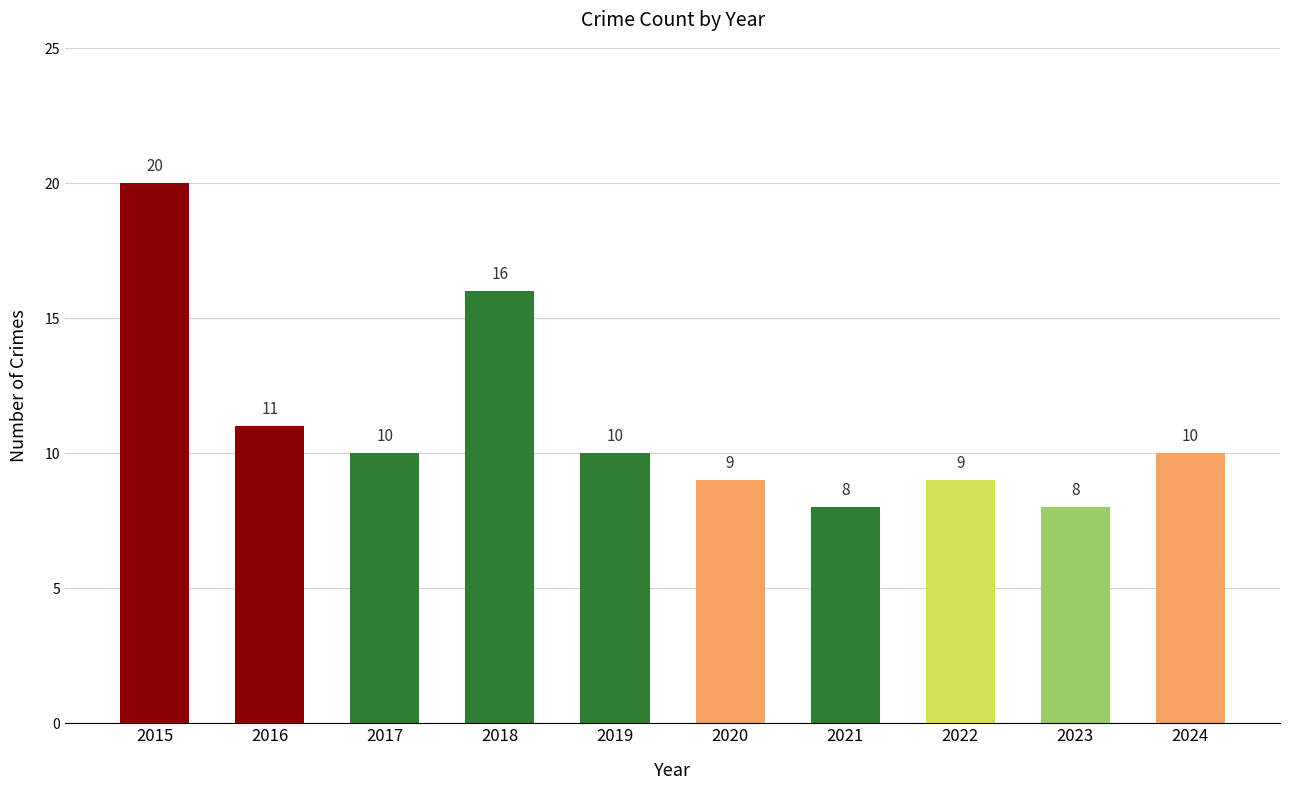

What value does the data have at 2017?

10